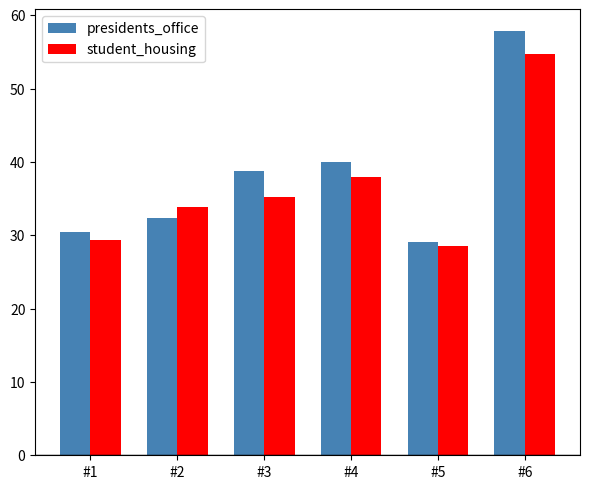

What is the sum of the presidents_office values at #6 and #2?

90.3